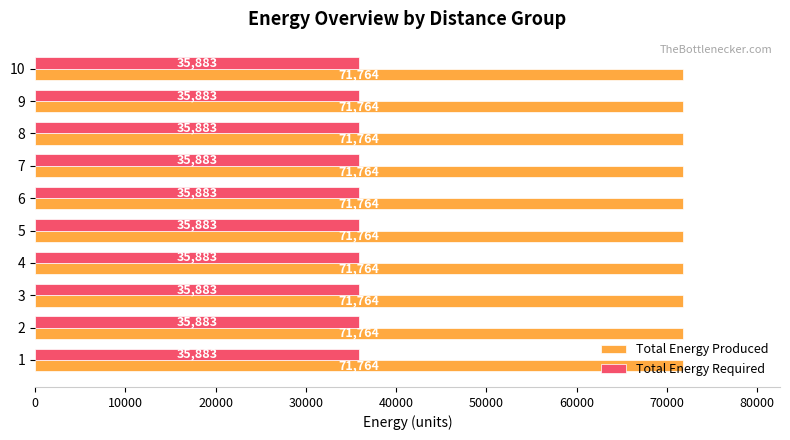

The value of Total Energy Required at 9 is 35883. True or false?

True